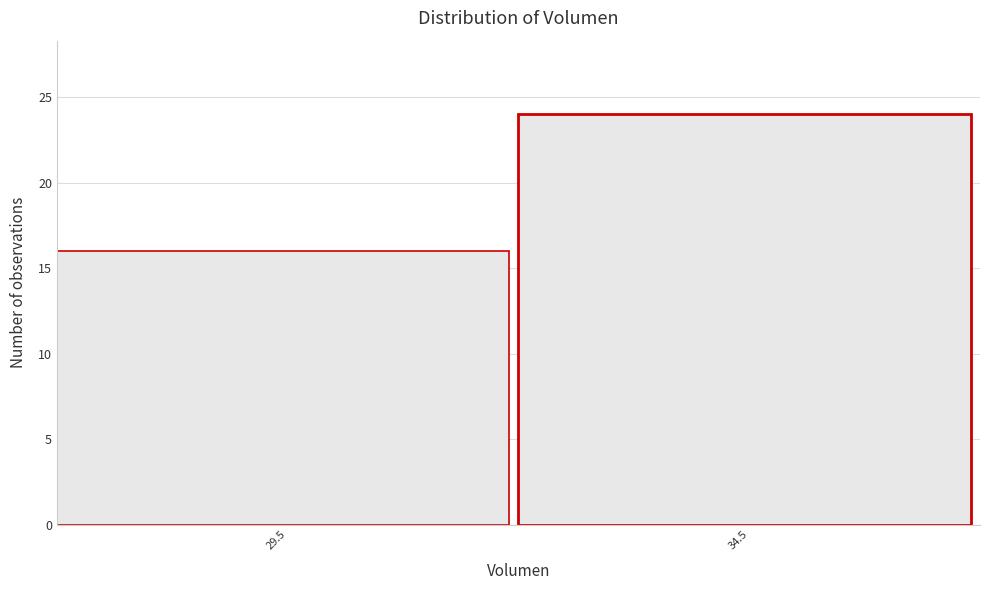

Reading left to right, what are all the values shown in this chart?

29.5=16	34.5=24